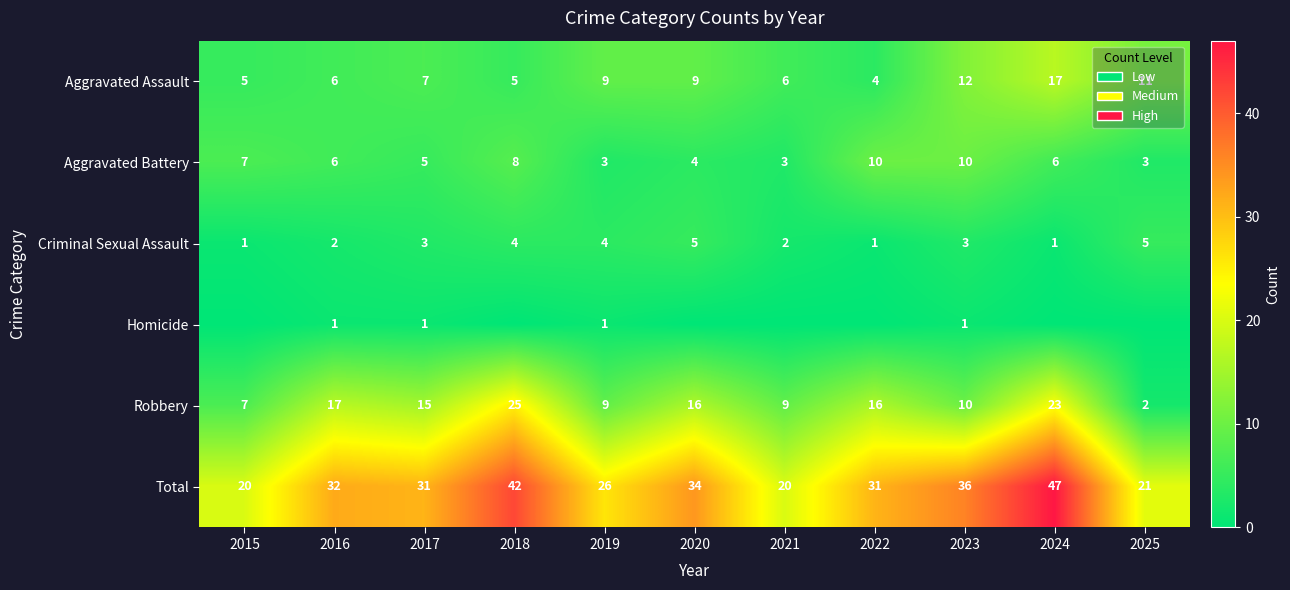

Is it true that Aggravated Battery equals 3 at 2025?

True